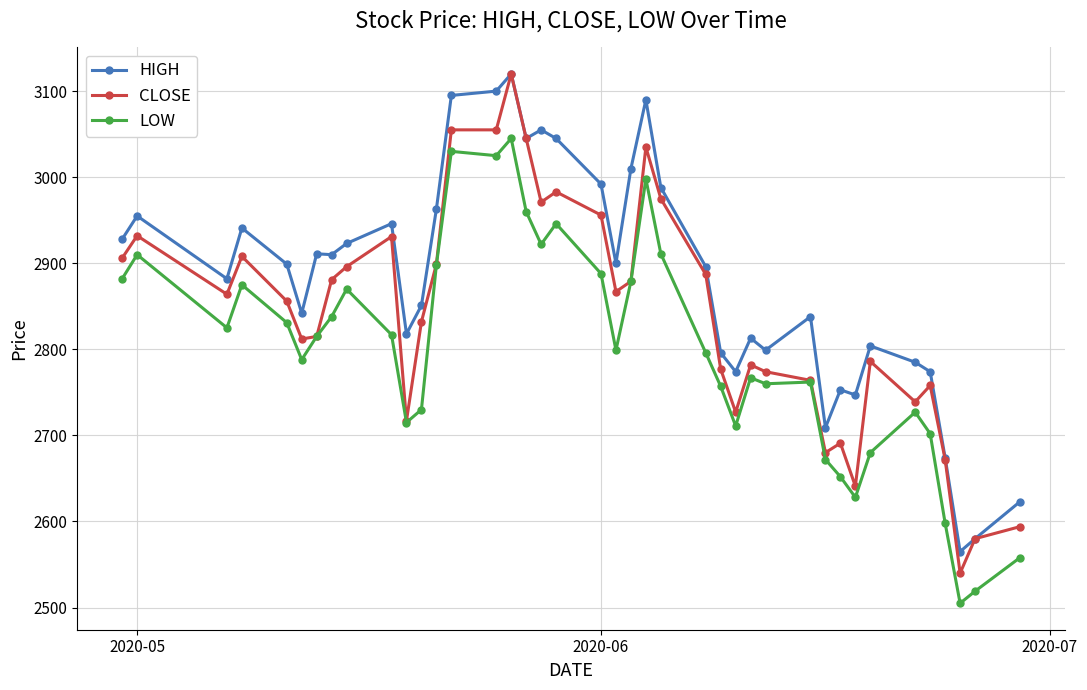

Rank the series by their average value, from highest to lowest.

HIGH, CLOSE, LOW